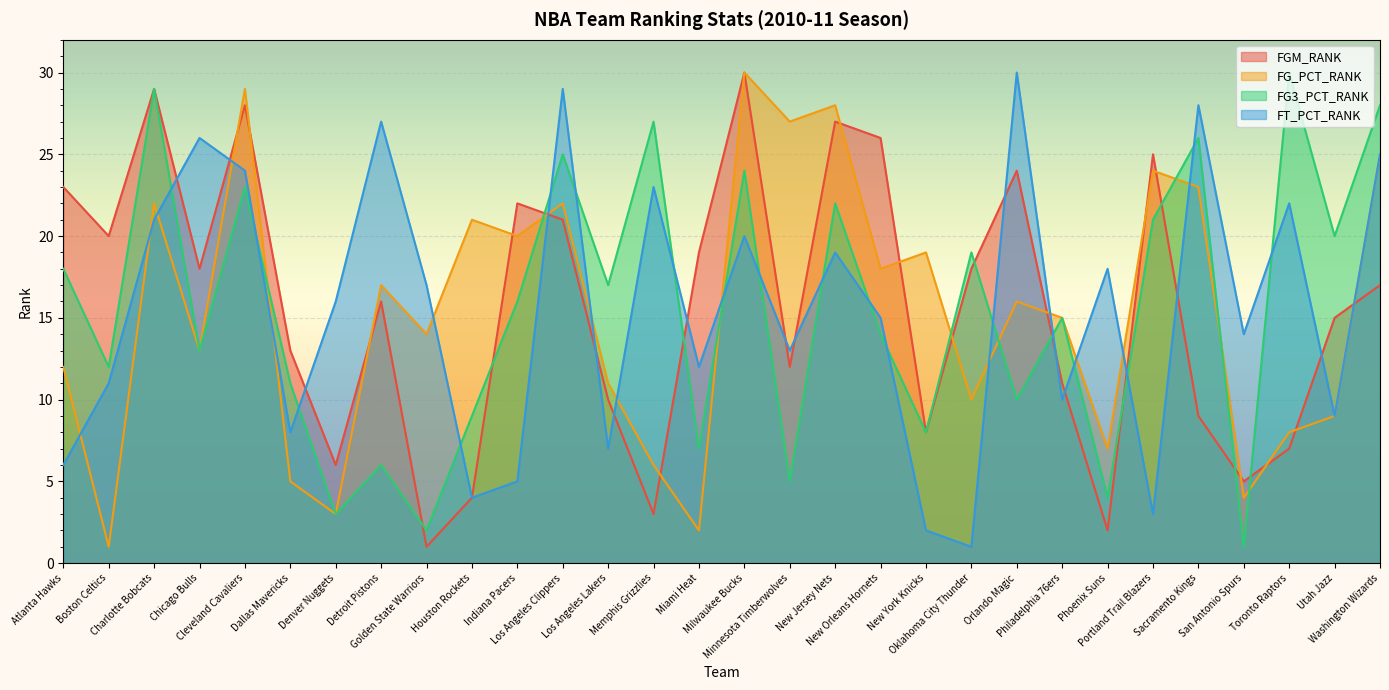

Reading left to right, what are all the values shown in this chart?

FGM_RANK: 23	20	29	18	28	13	6	16	1	4	22	21	10	3	19	30	12	27	26	8	18	24	11	2	25	9	5	7	15	17
FG_PCT_RANK: 12	1	22	13	29	5	3	17	14	21	20	22	11	6	2	30	27	28	18	19	10	16	15	7	24	23	4	8	9	25
FG3_PCT_RANK: 18	12	29	13	23	11	3	6	2	9	16	25	17	27	7	24	5	22	14	8	19	10	15	4	21	26	1	30	20	28
FT_PCT_RANK: 6	11	21	26	24	8	16	27	17	4	5	29	7	23	12	20	13	19	15	2	1	30	10	18	3	28	14	22	9	25